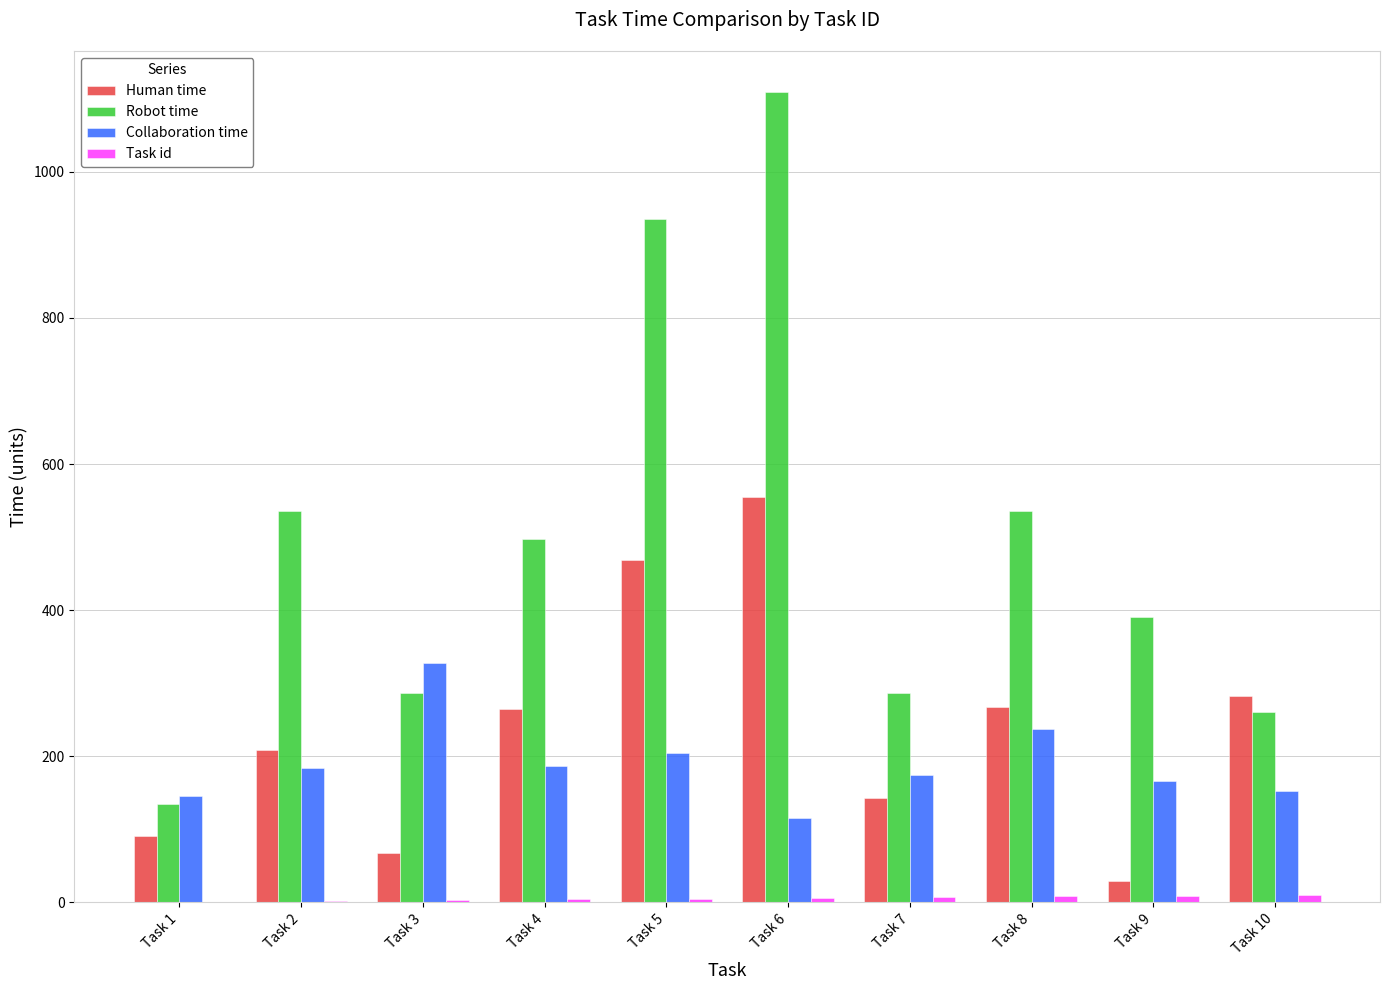

How many groups of bars are there?

10